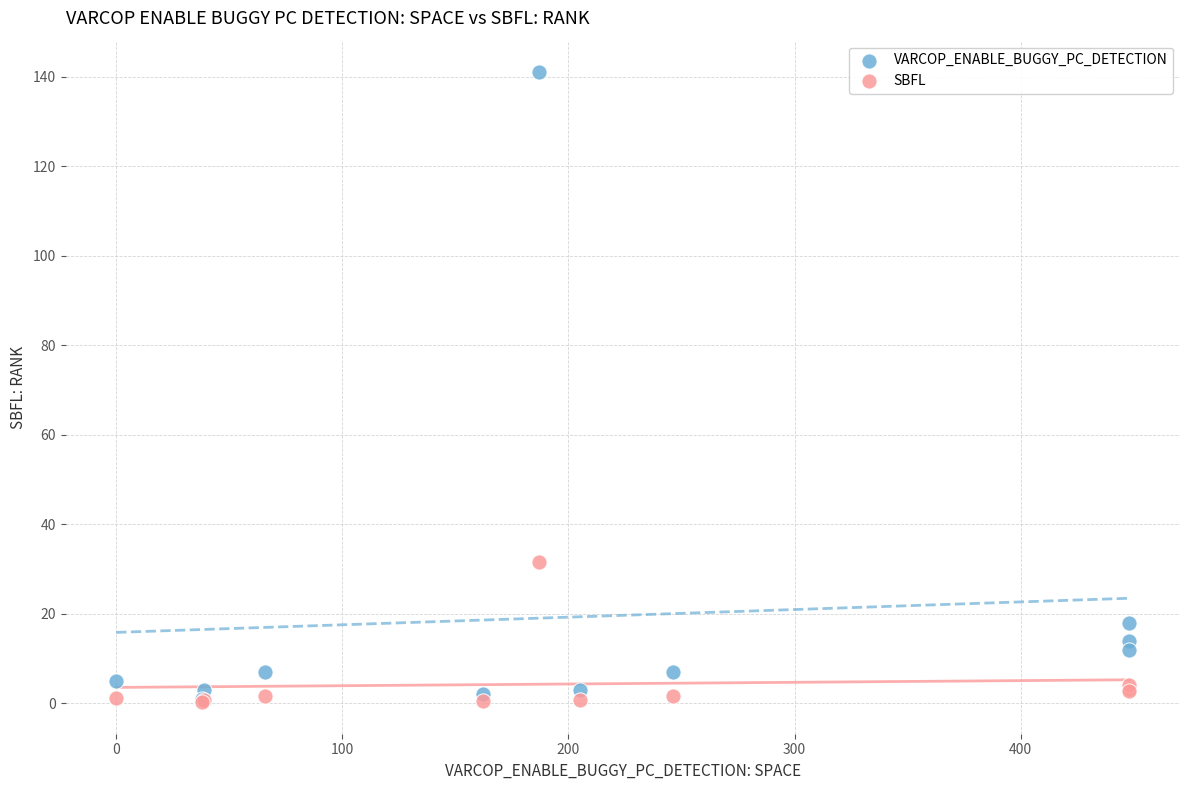

Which series contains the highest Y value?

VARCOP_ENABLE_BUGGY_PC_DETECTION